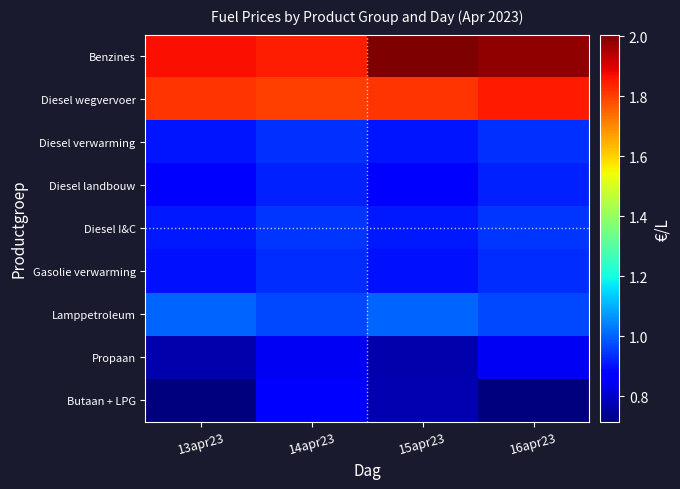

Reading left to right, transcribe all the data shown in this chart.

Benzines: 13apr23=1.9	14apr23=1.8	15apr23=2.0	16apr23=2.0
Diesel wegvervoer: 13apr23=1.8	14apr23=1.8	15apr23=1.8	16apr23=1.9
Diesel verwarming: 13apr23=0.9	14apr23=0.9	15apr23=0.9	16apr23=0.9
Diesel landbouw: 13apr23=0.9	14apr23=0.9	15apr23=0.9	16apr23=0.9
Diesel I&C: 13apr23=0.9	14apr23=0.9	15apr23=0.9	16apr23=0.9
Gasolie verwarming: 13apr23=0.9	14apr23=0.9	15apr23=0.9	16apr23=0.9
Lamppetroleum: 13apr23=1.0	14apr23=1.0	15apr23=1.0	16apr23=1.0
Propaan: 13apr23=0.8	14apr23=0.8	15apr23=0.8	16apr23=0.8
Butaan + LPG: 13apr23=0.7	14apr23=0.9	15apr23=0.8	16apr23=0.7